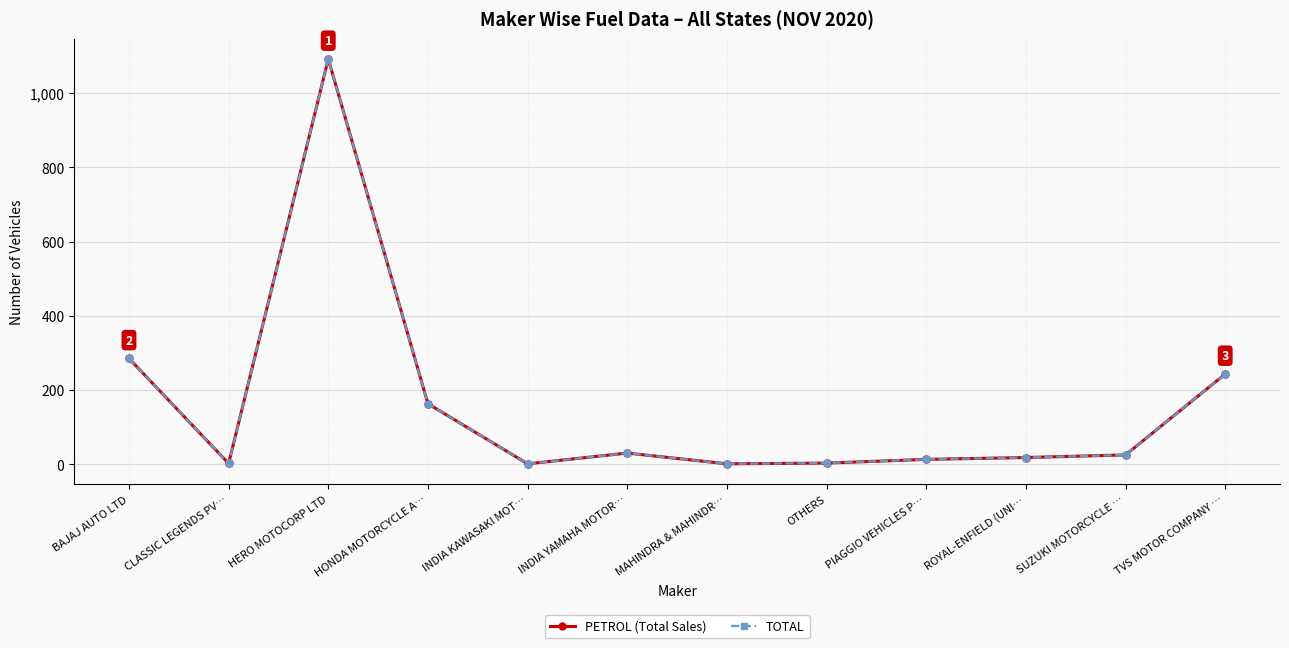

Does the chart have visible grid lines?

Yes